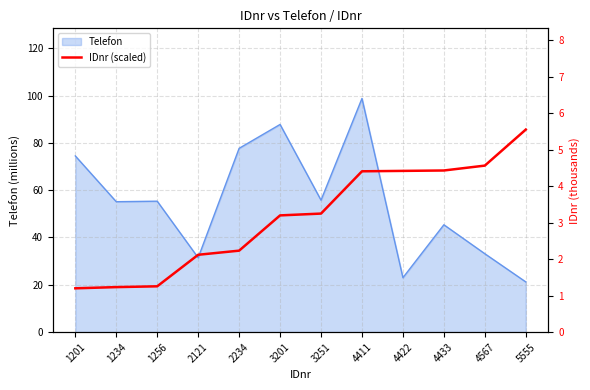

Approximately how many times larger is the value at 4422 compared to 1256?

3.5